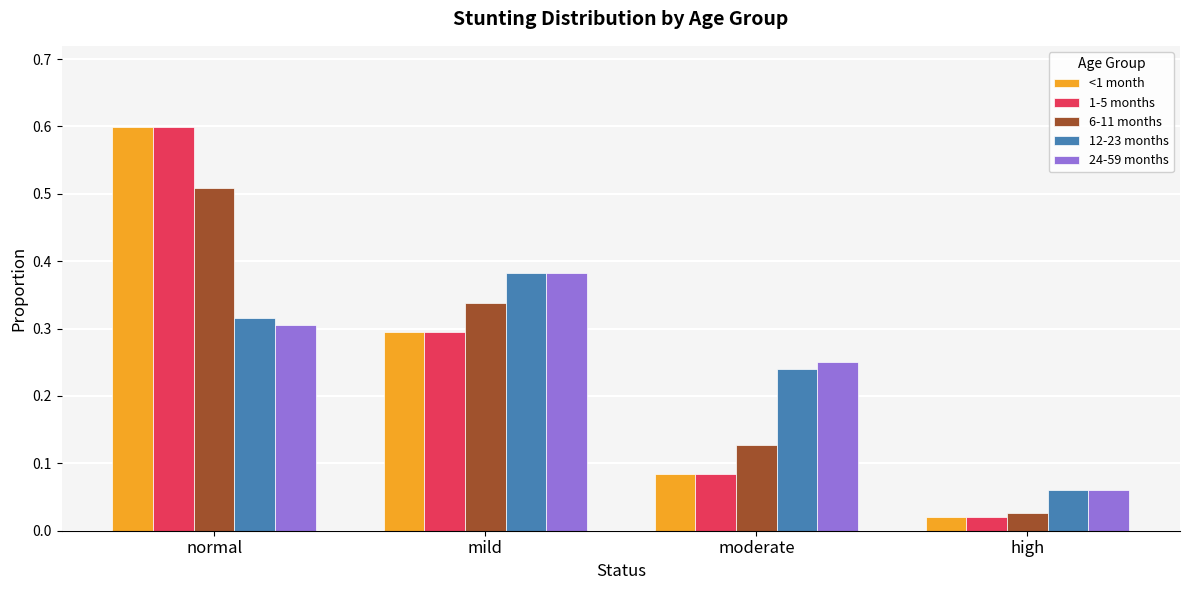

At how many categories does at least one series exceed 0?

4